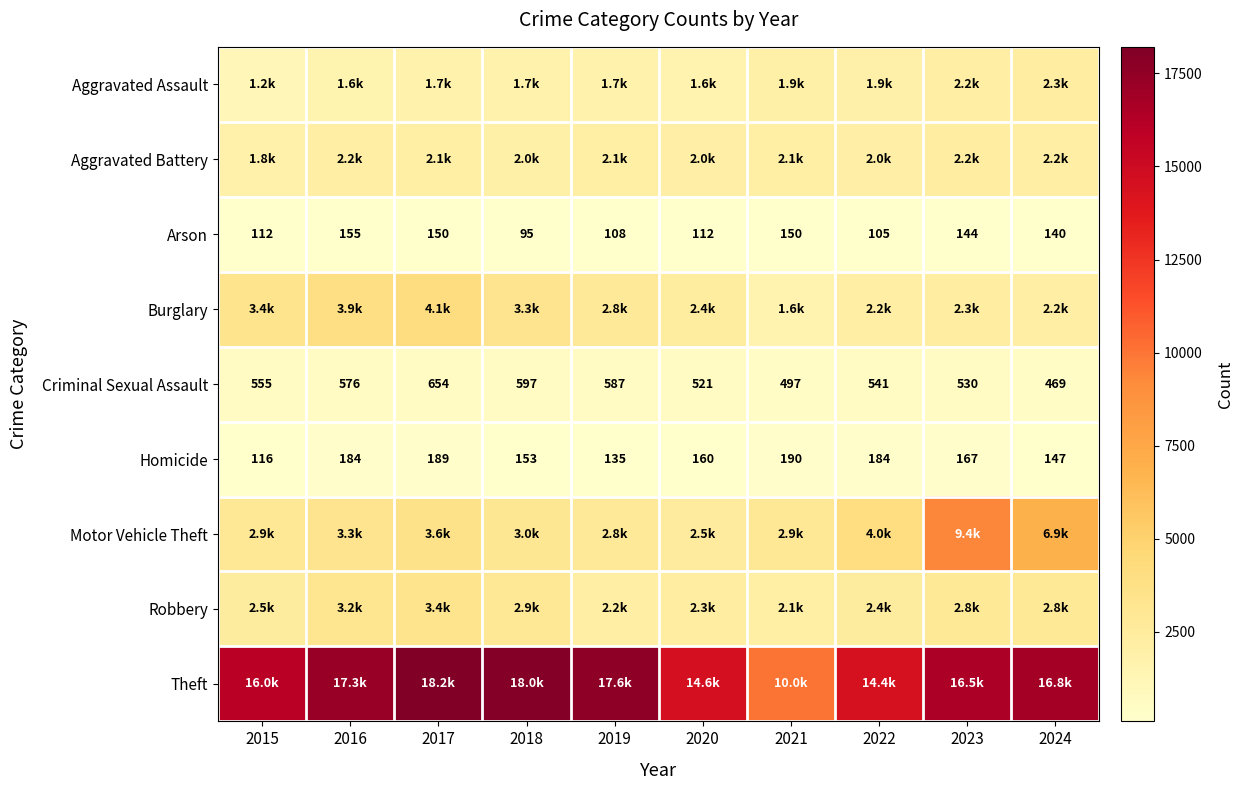

What value does the Criminal Sexual Assault series have at 2021?

497